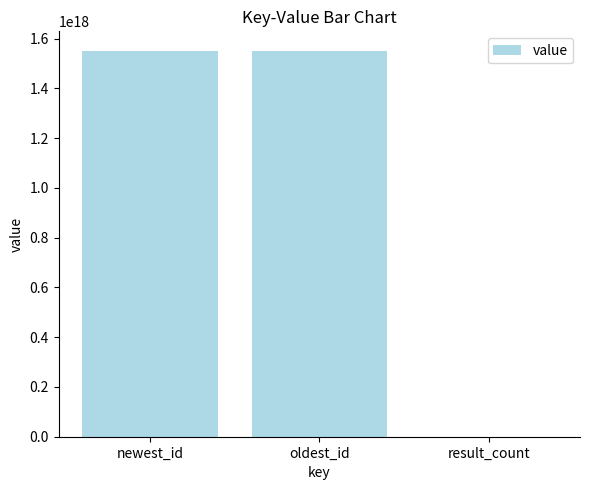

Where is the data nearest to the value 775968016290217984?

oldest_id